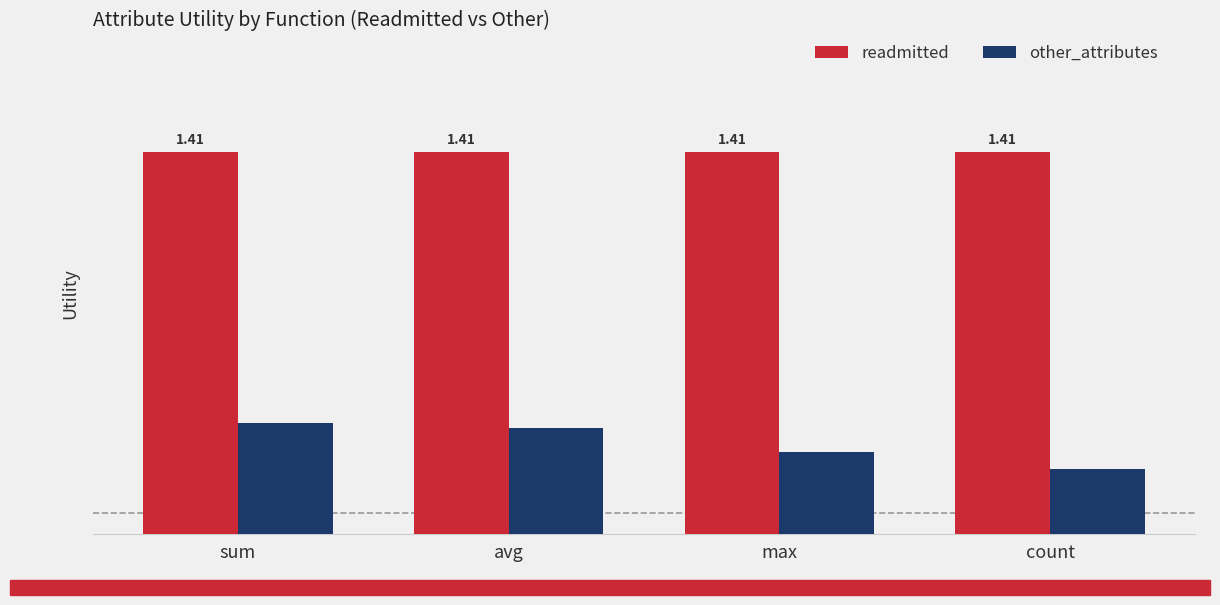

Rank the series at count from highest to lowest value.

readmitted, other_attributes